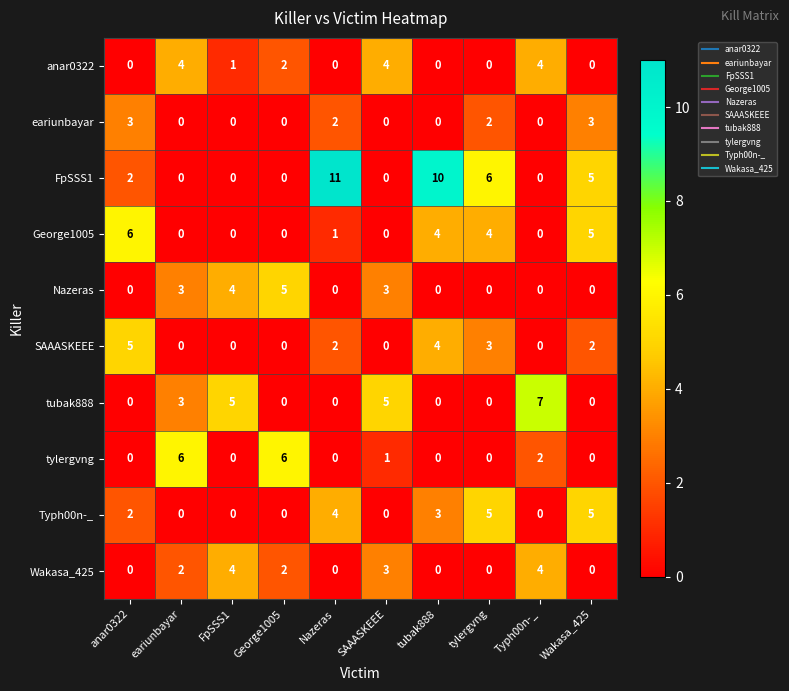

Read the tylergvng value at eariunbayar.

6